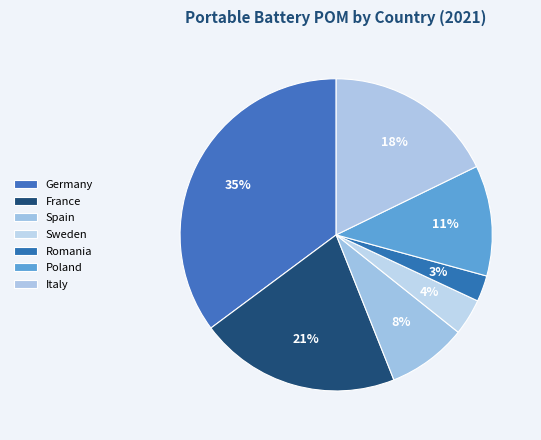

To the nearest percent, what percentage of the pie is Germany?

35%